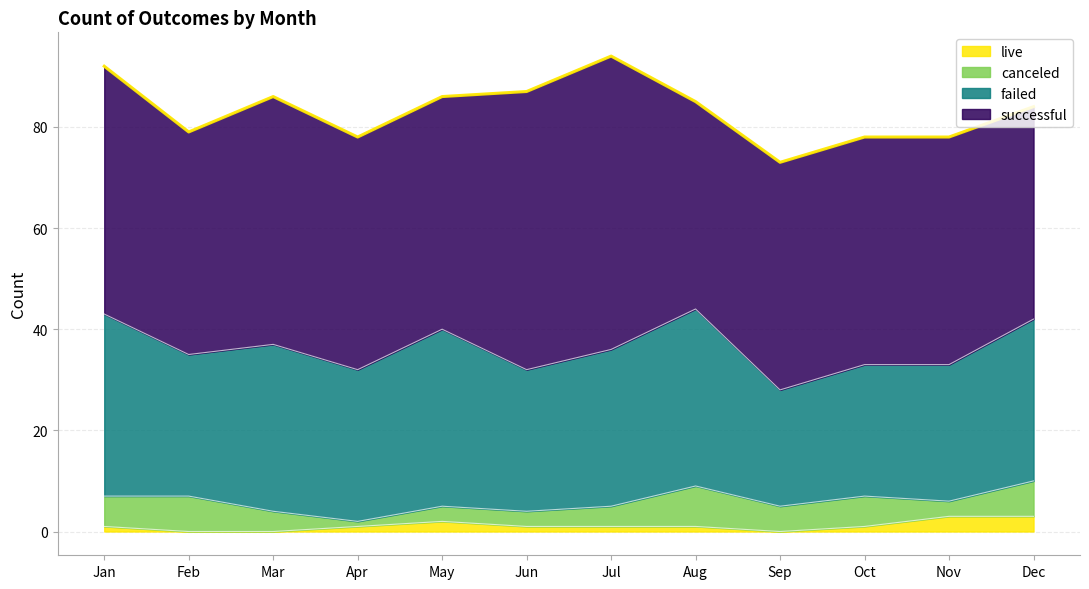

What is the sum of the failed values at Apr and Mar?

63